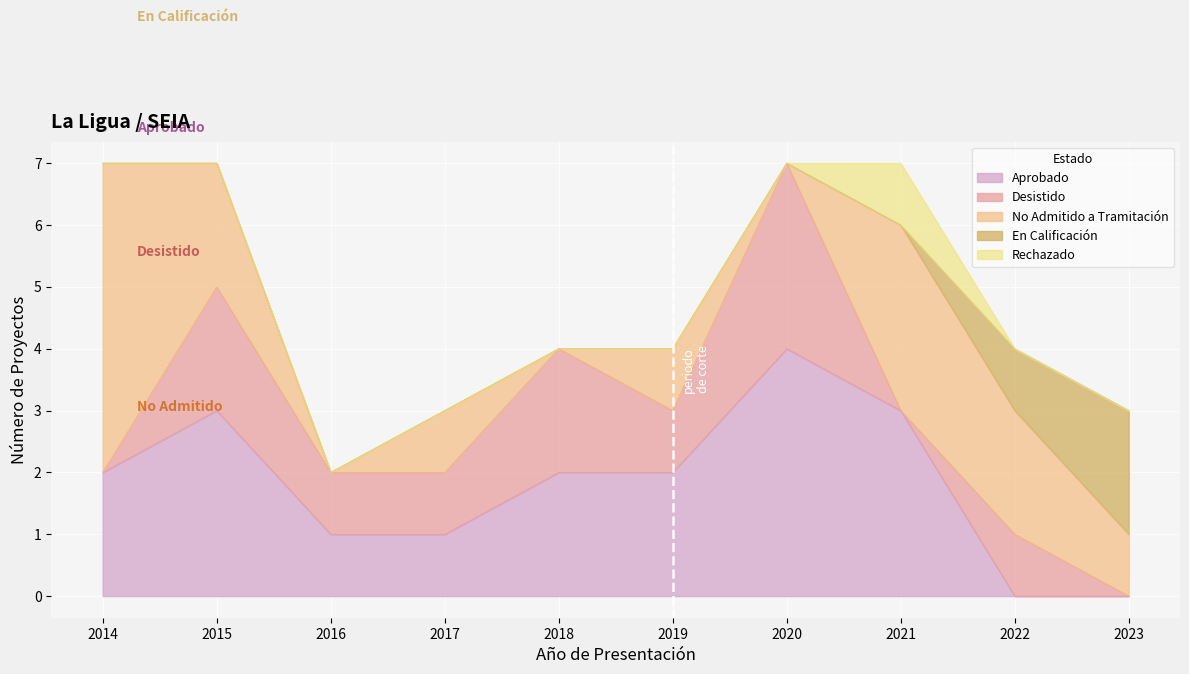

At which category does the chart reach its peak across all series?

2014